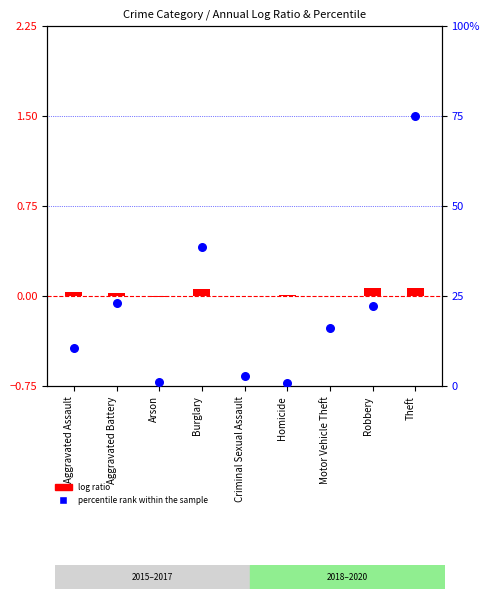

What are all the series names shown in the legend?

log ratio, percentile rank within the sample